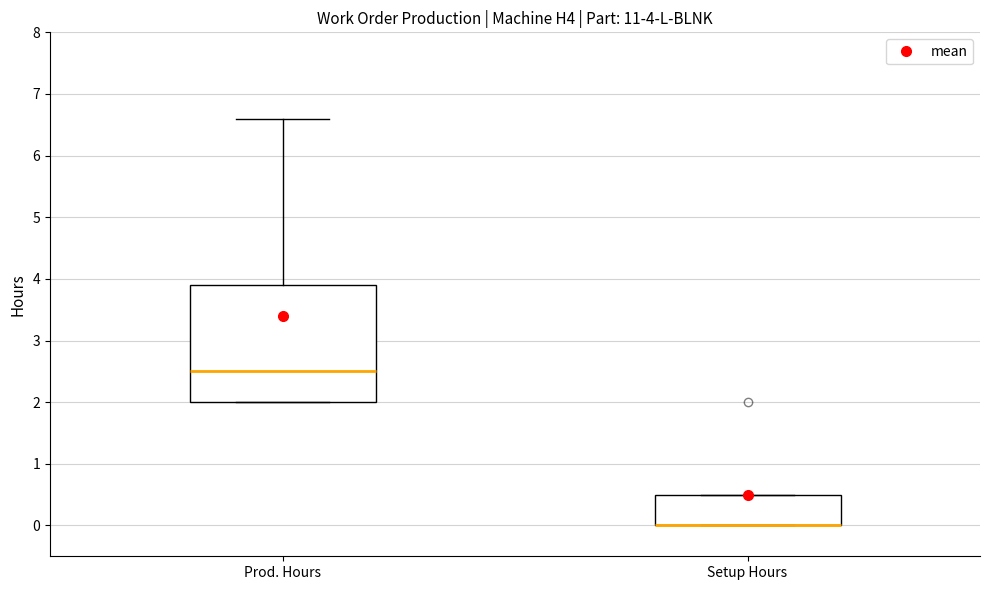

Comparing the boxes themselves (not the whiskers), which one is the tallest?

Prod. Hours